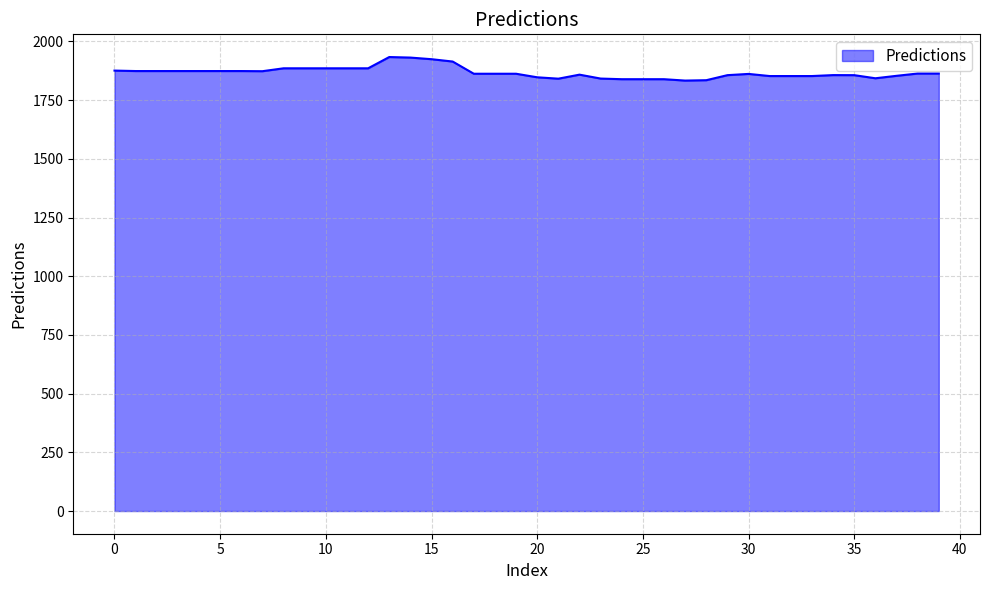

What is the minimum value shown in the chart?

1833.3